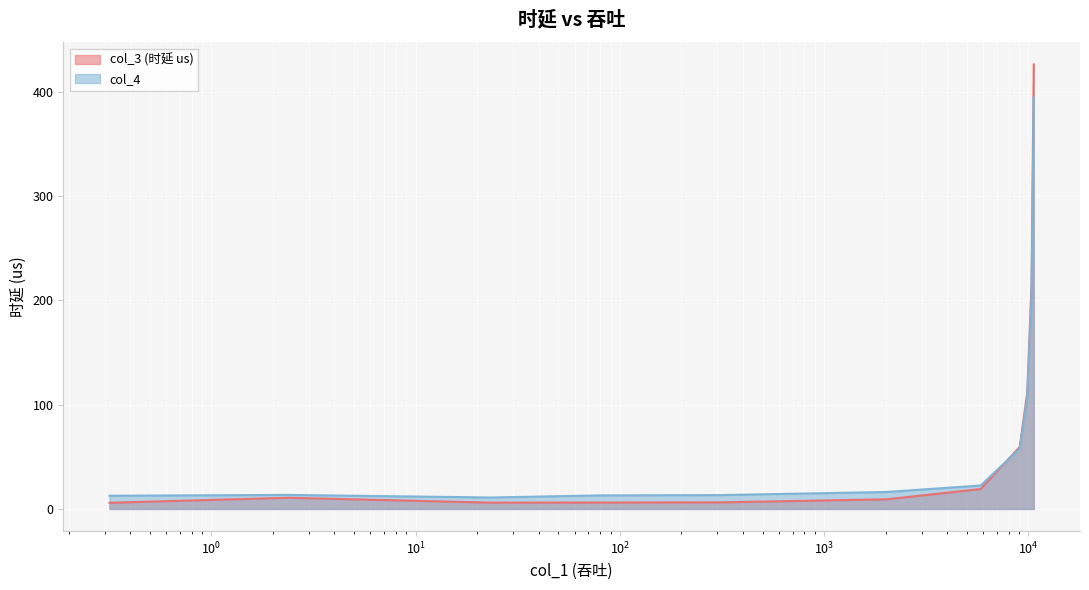

How many times do col_4 and col_3 (时延 us) cross each other?

1